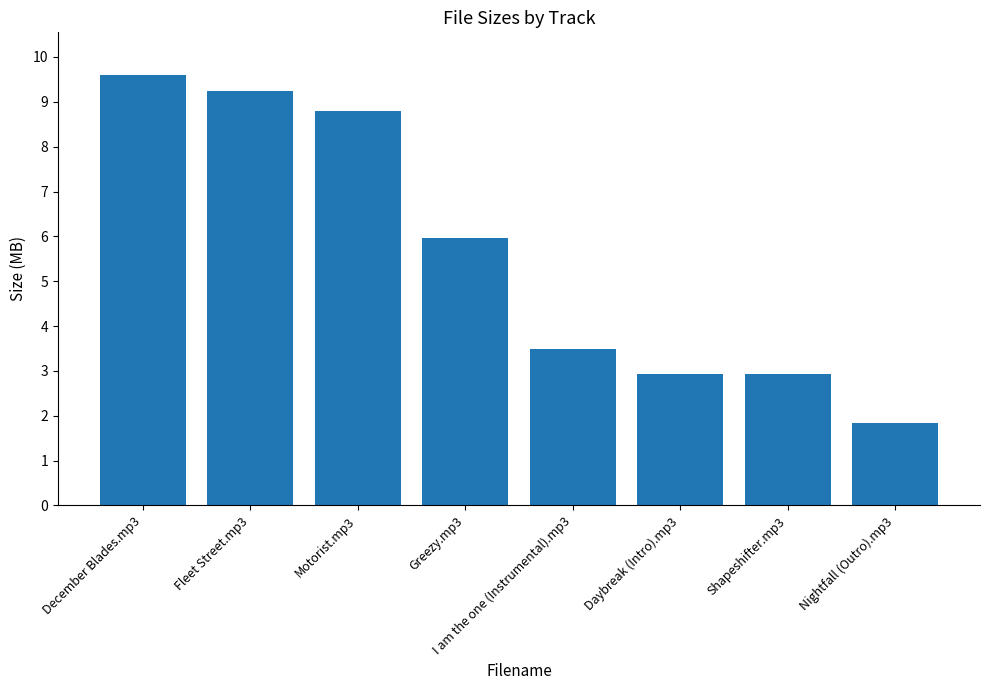

Reading right to left, extract all data points from this chart.

1.8	2.9	2.9	3.5	6.0	8.8	9.2	9.6